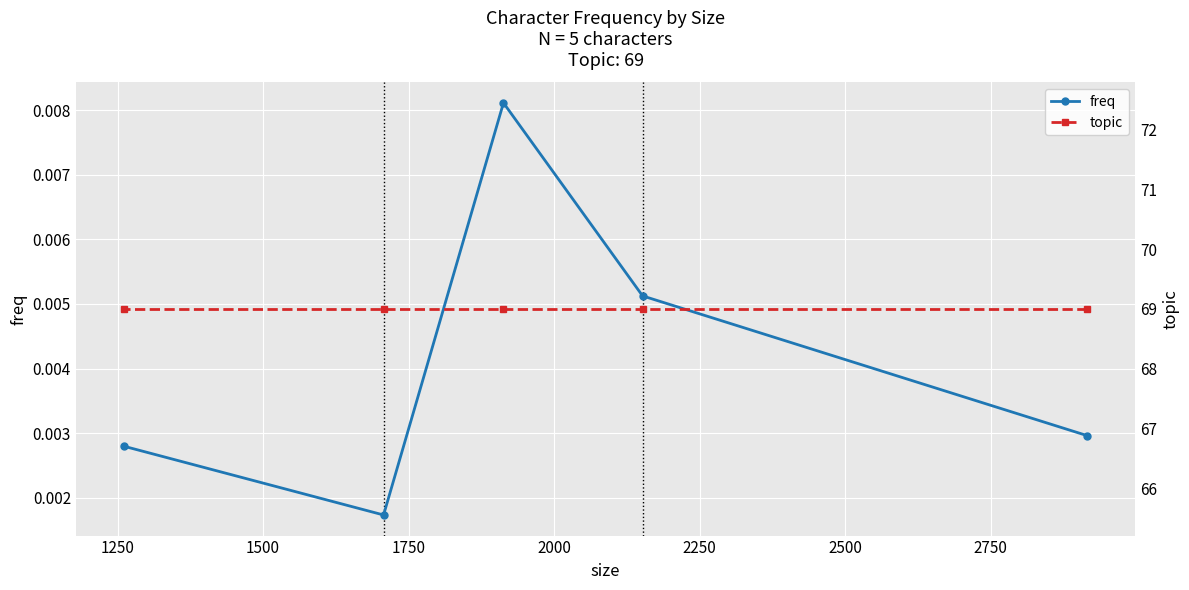

How many distinct data groups are displayed?

2